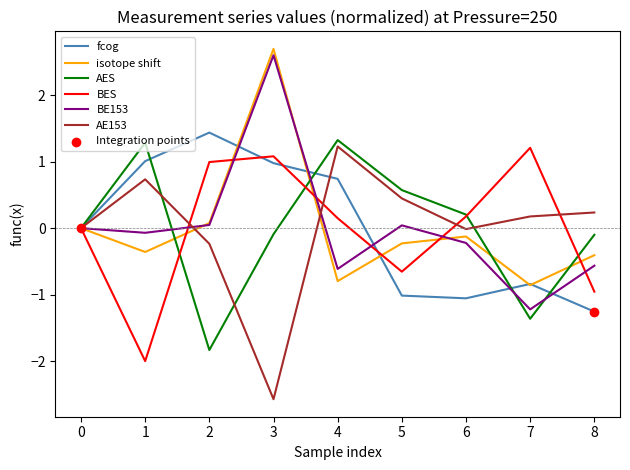

What is the smallest value displayed?

-2.6